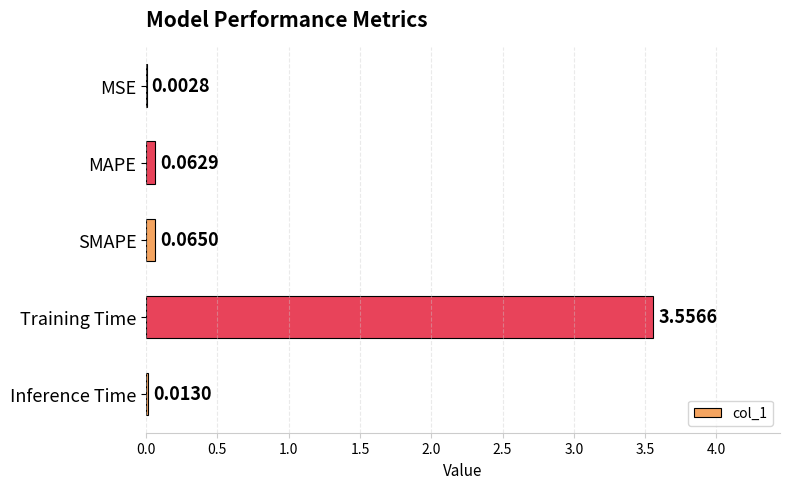

How many categories are shown in the chart?

5